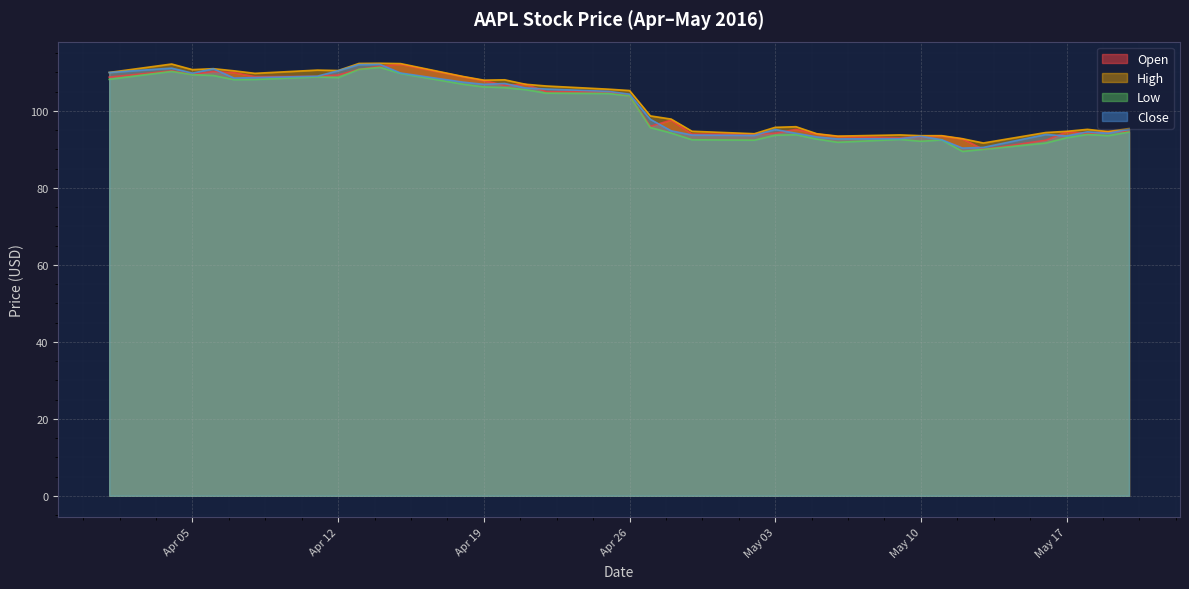

At which category does Open reach its first local peak?

2016-04-04